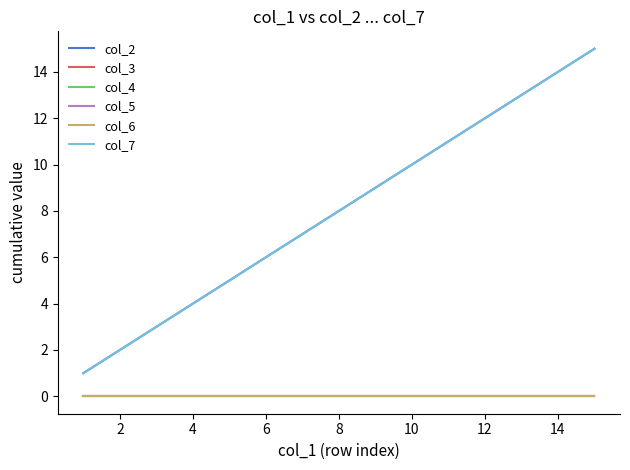

Does the chart display data point markers on the line(s)?

No